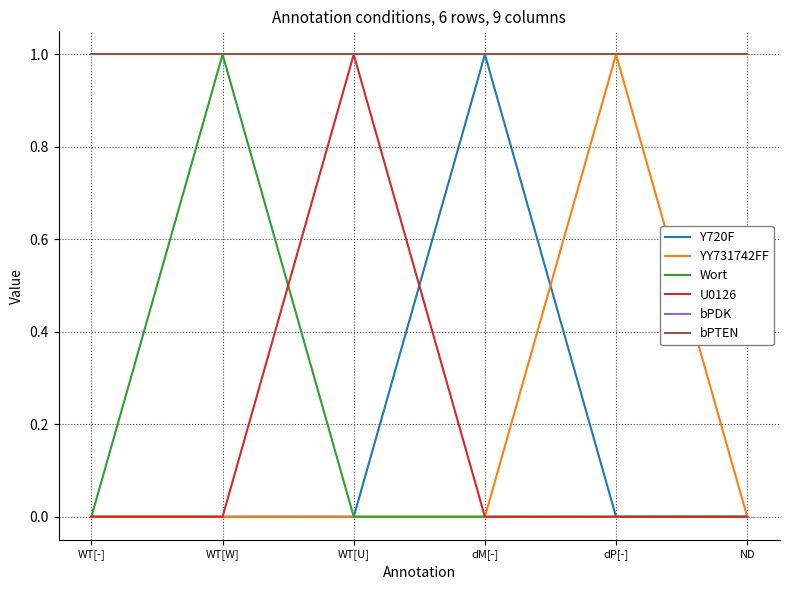

Does the chart display data point markers on the line(s)?

No